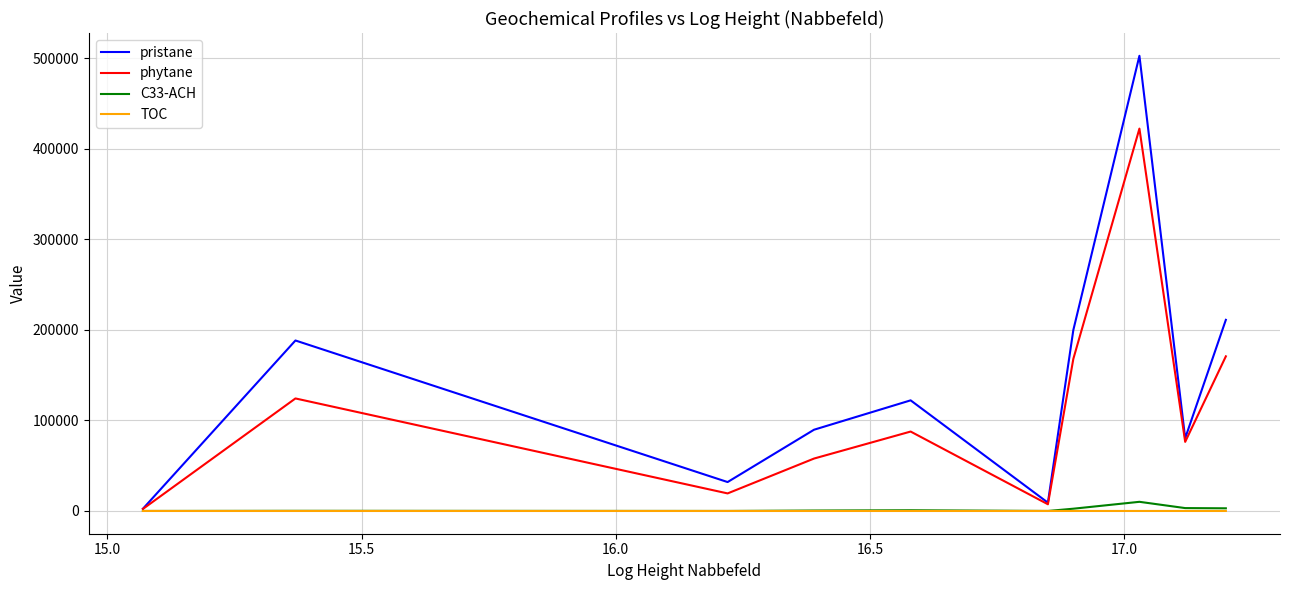

How many lines are shown in the chart?

4